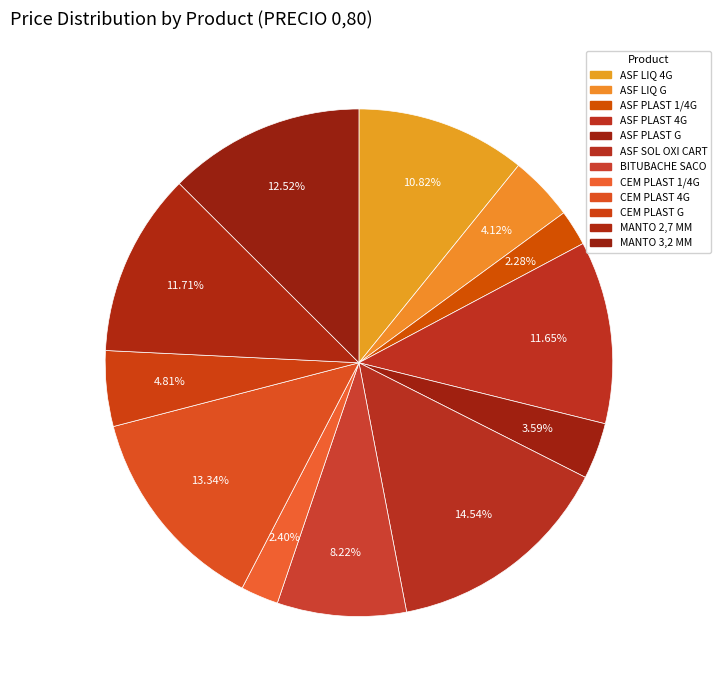

Is it true that CEM PLAST 1/4G is 14% of the pie?

False